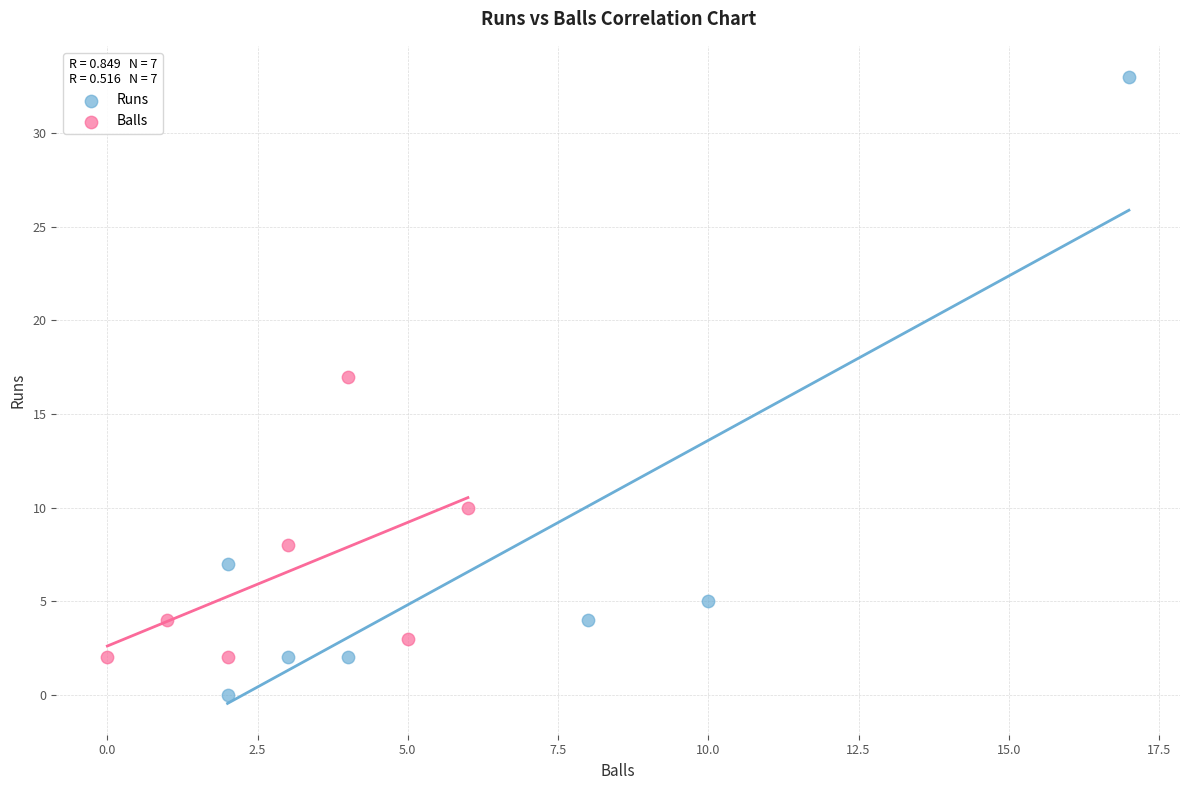

Which series has the widest spread of Y values?

Runs